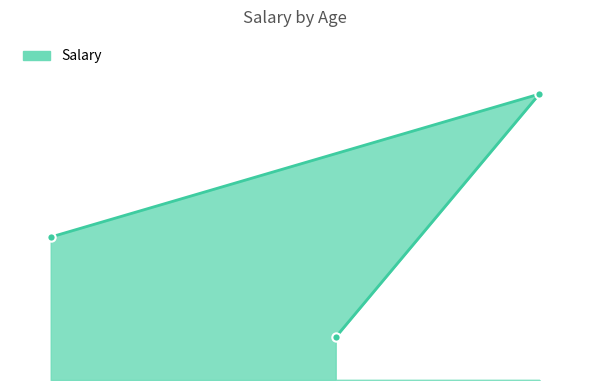

Between 20 and 44, which is larger?

44